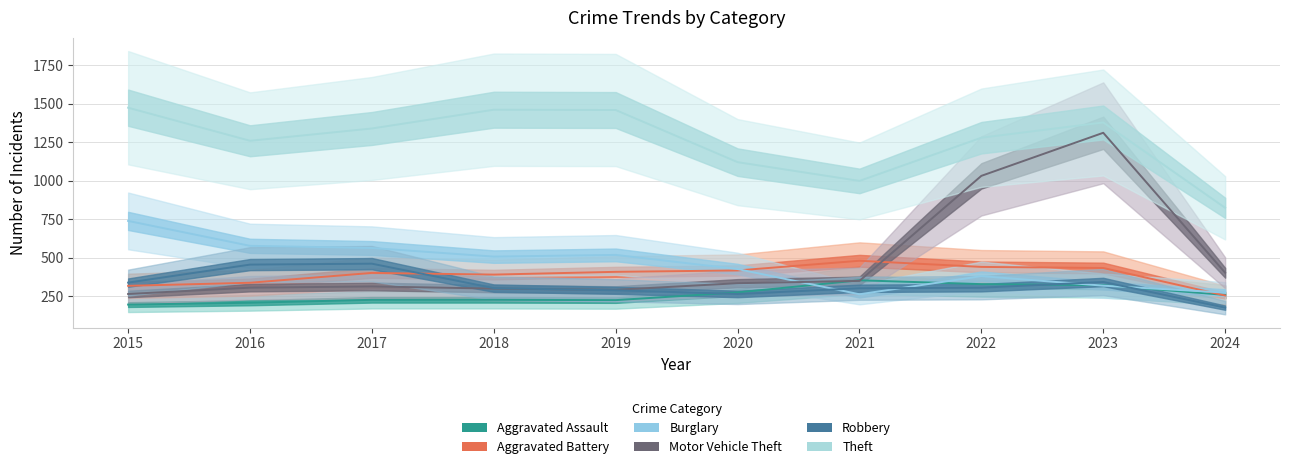

Is it true that Motor Vehicle Theft equals 1031 at 2022?

True